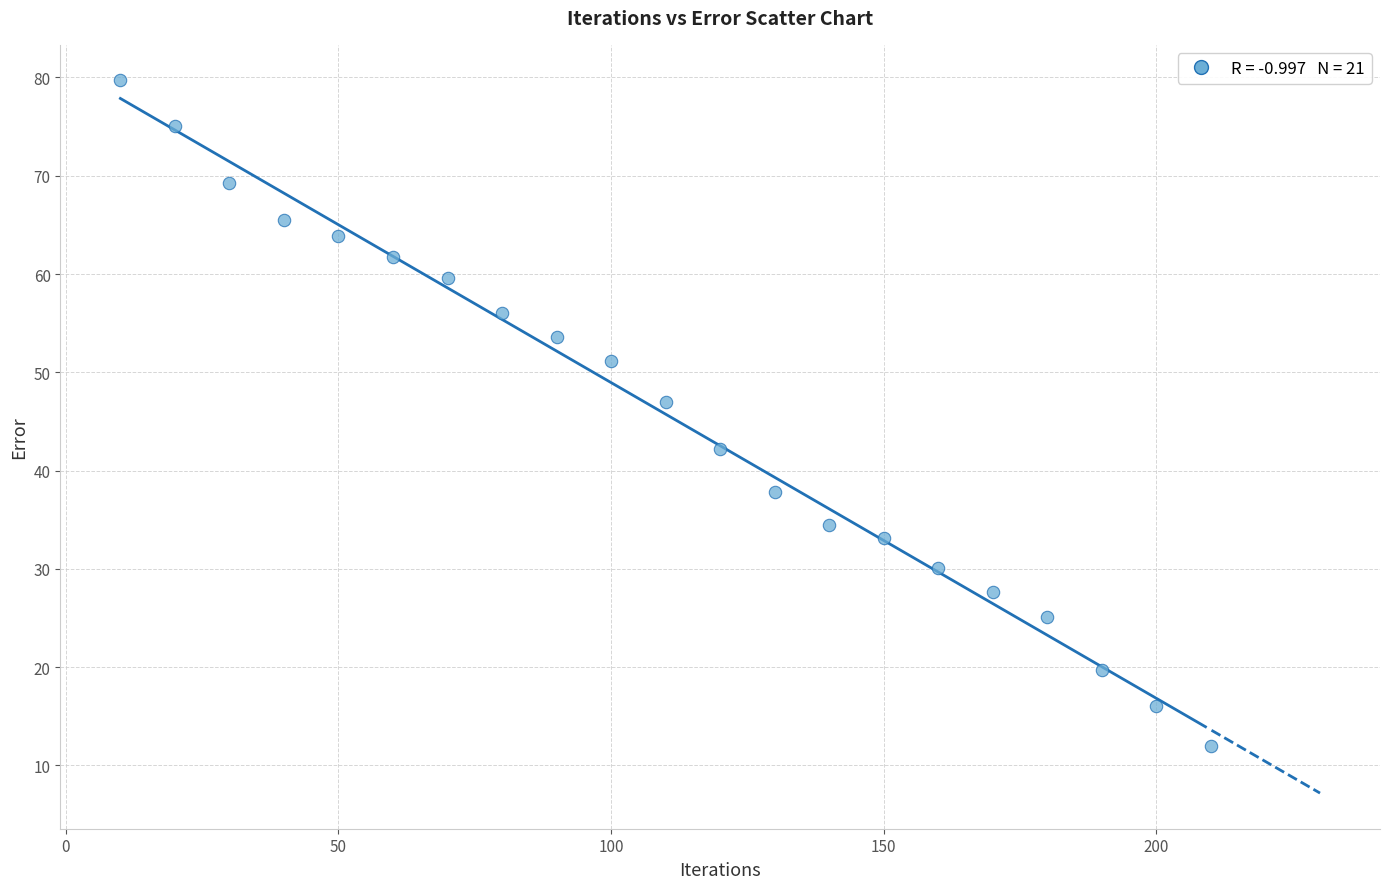

What Y value in the scatter plot is closest to 45?

47.0